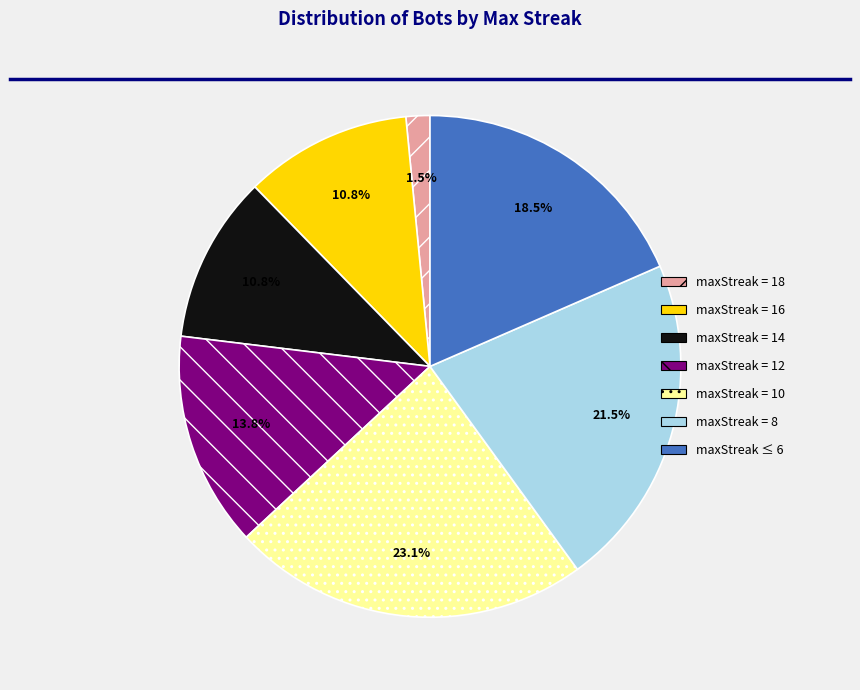

Is there a majority slice in this chart?

No